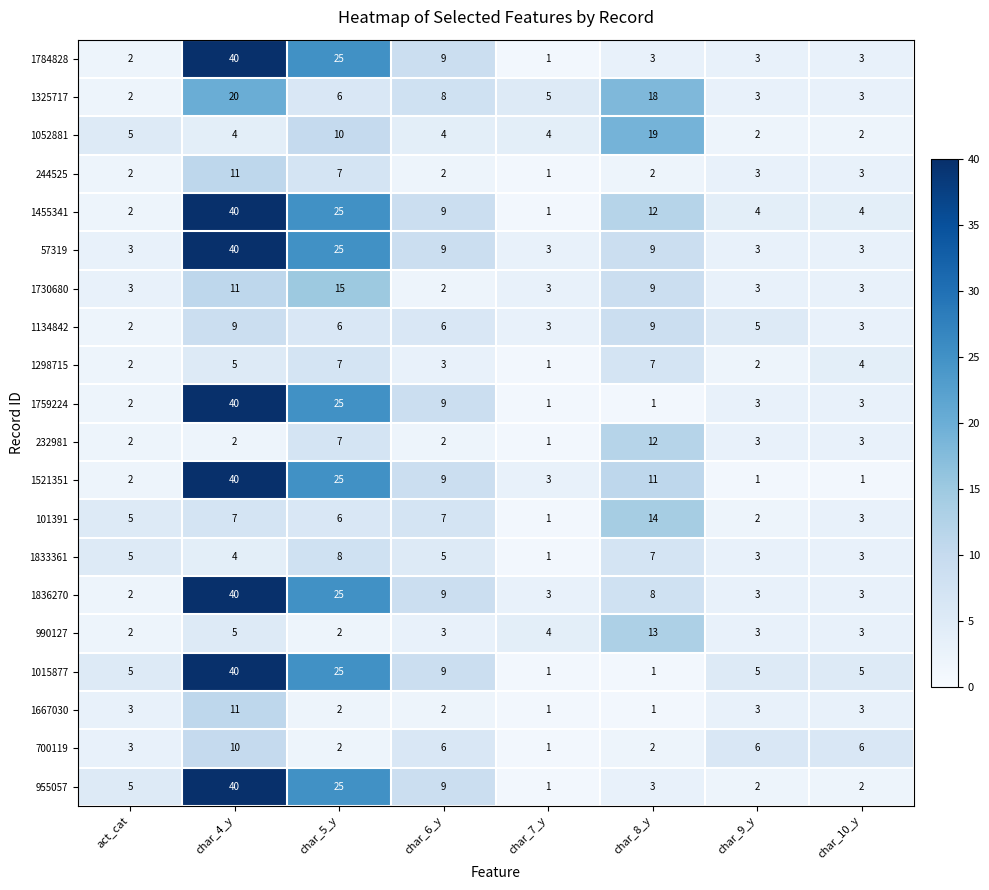

Which series changed the most between char_5_y and char_9_y?

1521351